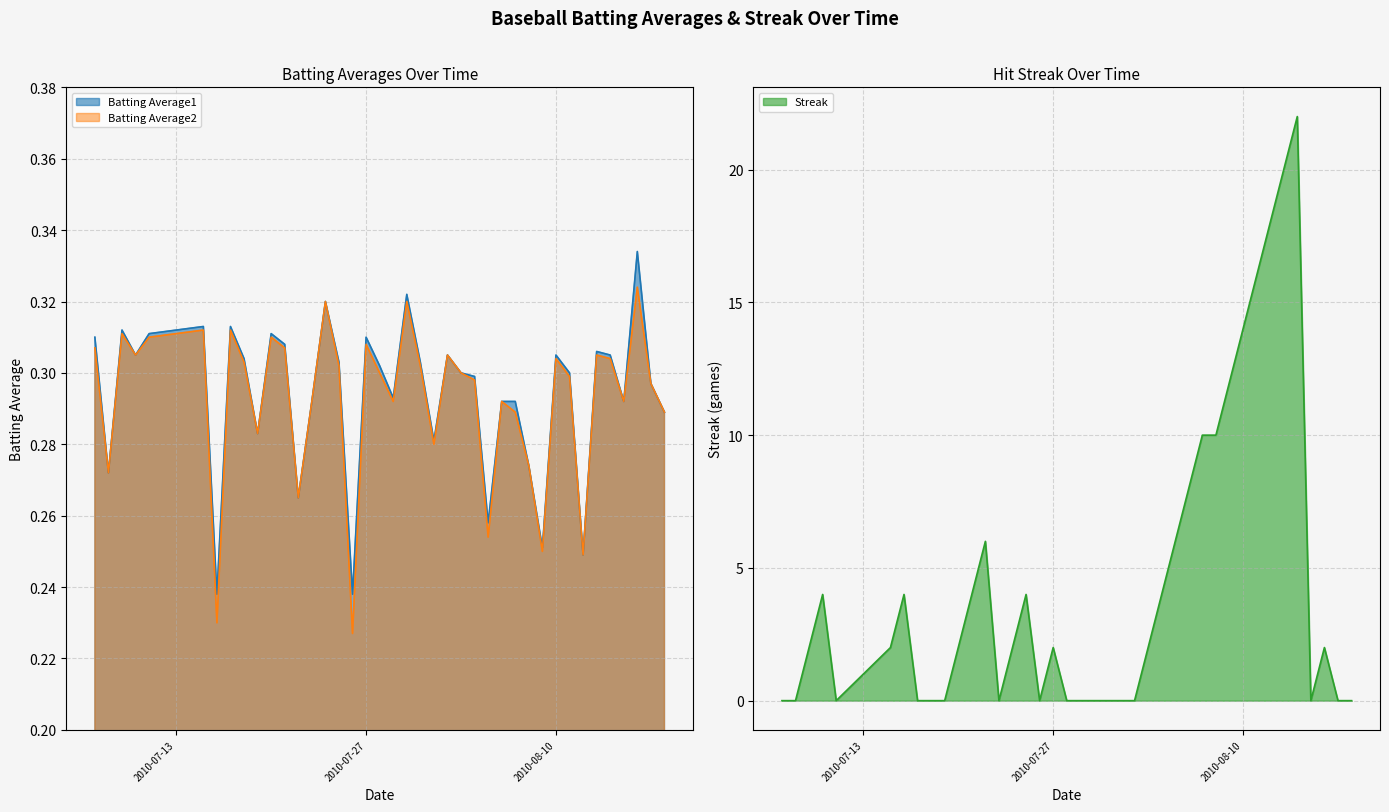

What is the label of the 23rd point from the right?

2010-07-27